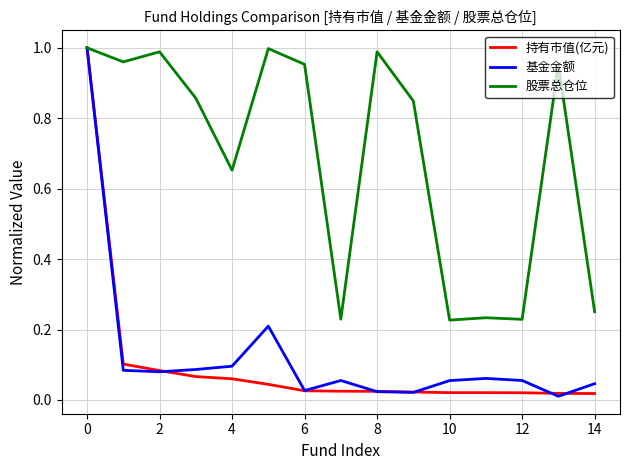

Which series has the largest total across all categories?

股票总仓位